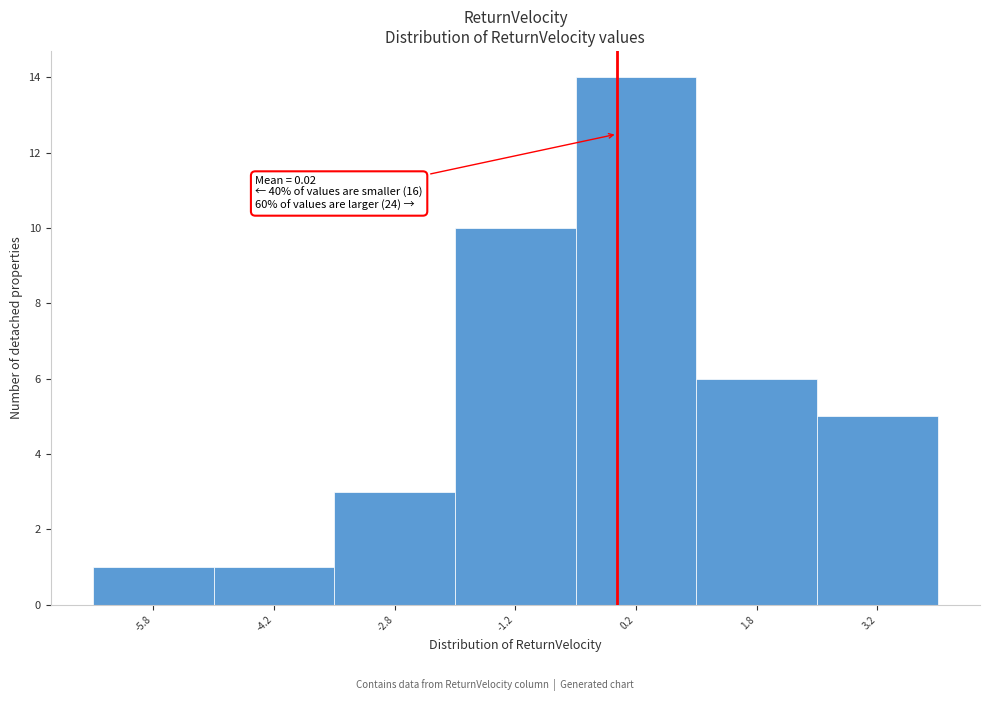

Which range on the x-axis has the tallest bar?

-0.5 to 1.0